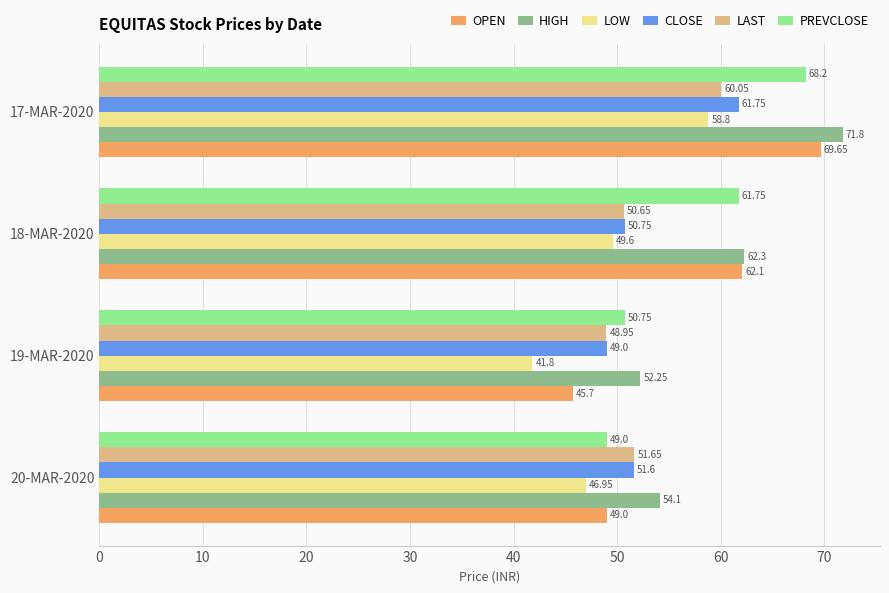

How many data points in LAST are above 51?

2